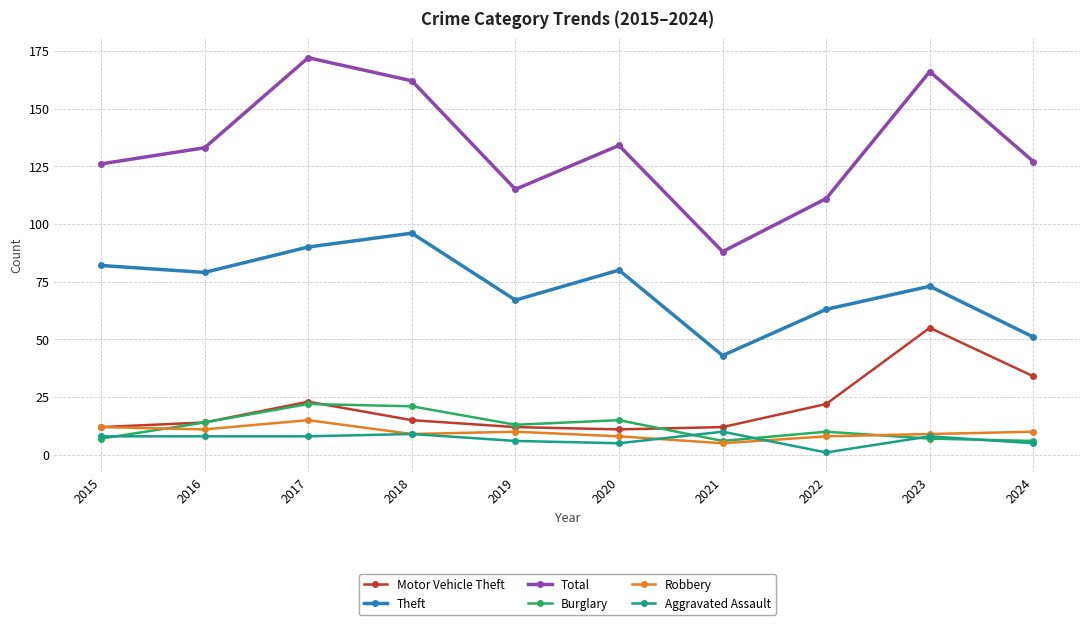

Reading left to right, extract all data points from this chart.

Motor Vehicle Theft: 12	14	23	15	12	11	12	22	55	34
Theft: 82	79	90	96	67	80	43	63	73	51
Total: 126	133	172	162	115	134	88	111	166	127
Burglary: 7	14	22	21	13	15	6	10	7	6
Robbery: 12	11	15	9	10	8	5	8	9	10
Aggravated Assault: 8	8	8	9	6	5	10	1	8	5